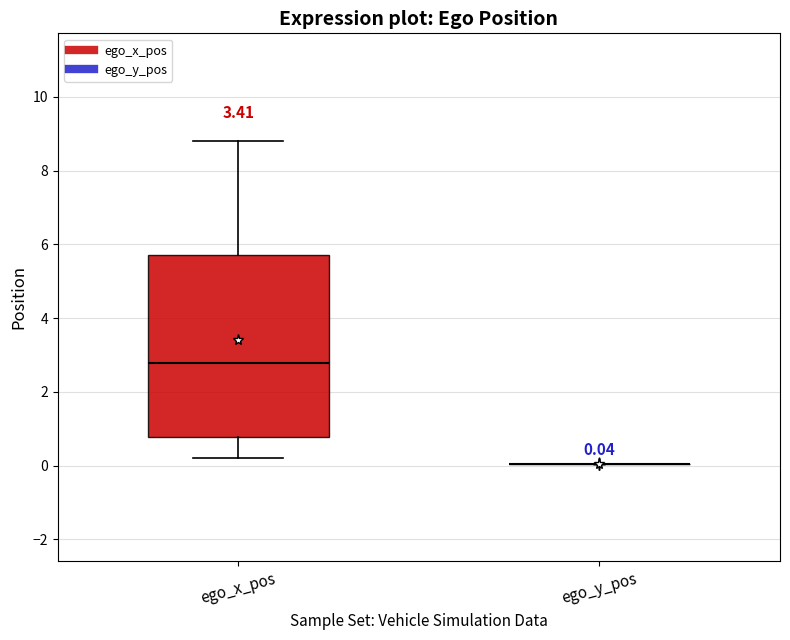

Which box is the tallest, from its lower edge to its upper edge?

ego_x_pos